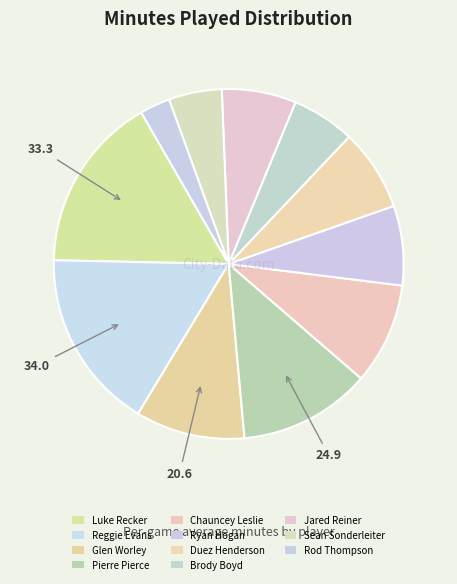

To the nearest percent, what percentage of the pie is Rod Thompson?

3%